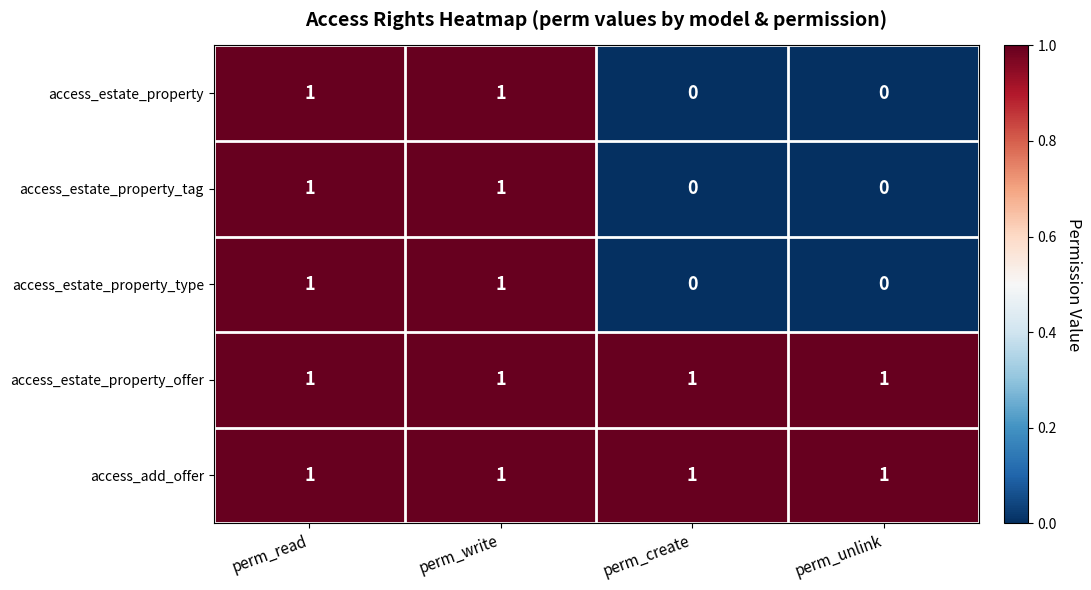

Is it true that access_estate_property_offer equals 1 at perm_unlink?

True